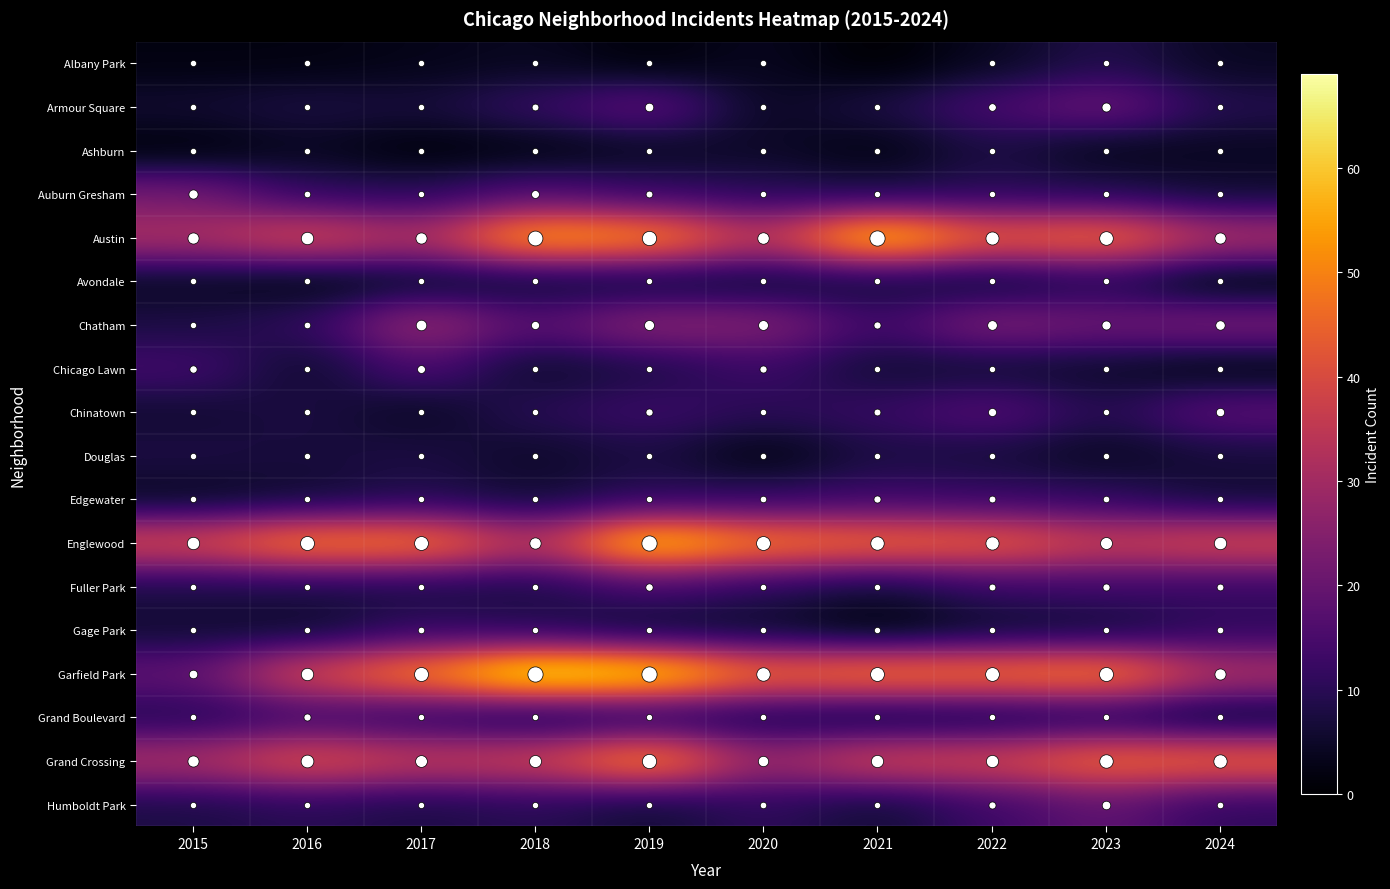

What is the maximum value shown in the chart?

69